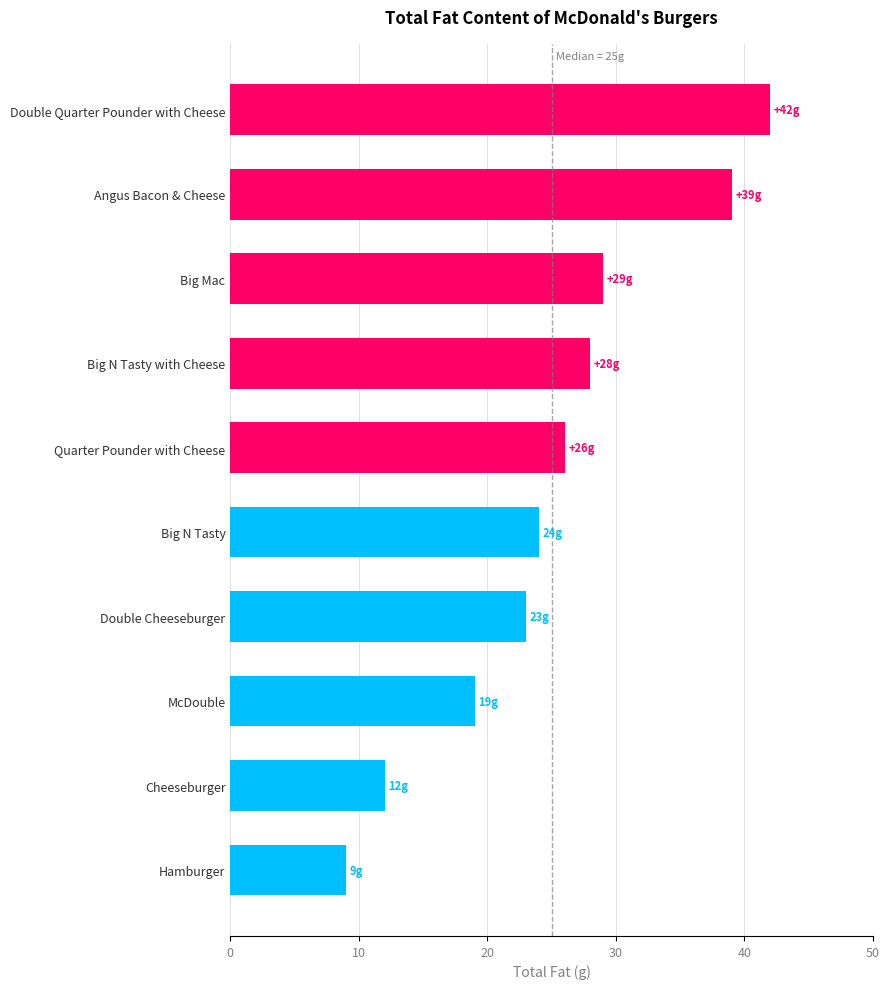

What value does the data have at Double Cheeseburger?

23